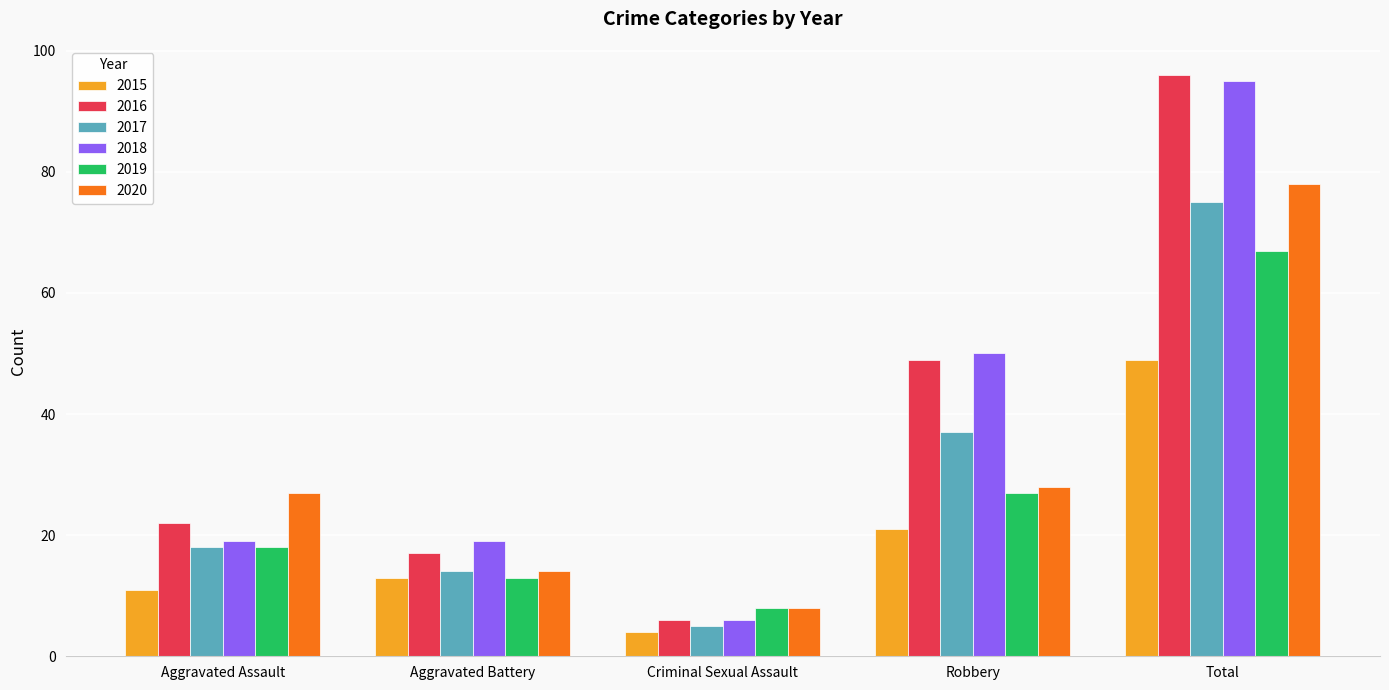

How many data points in 2017 are less than 18?

2